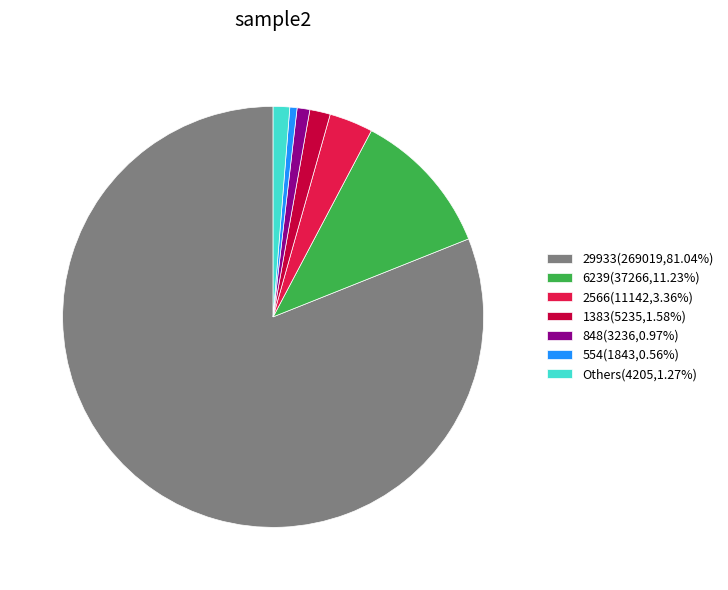

Do 2566(11142,3.36%) and 554(1843,0.56%) together represent more than half of the pie?

No